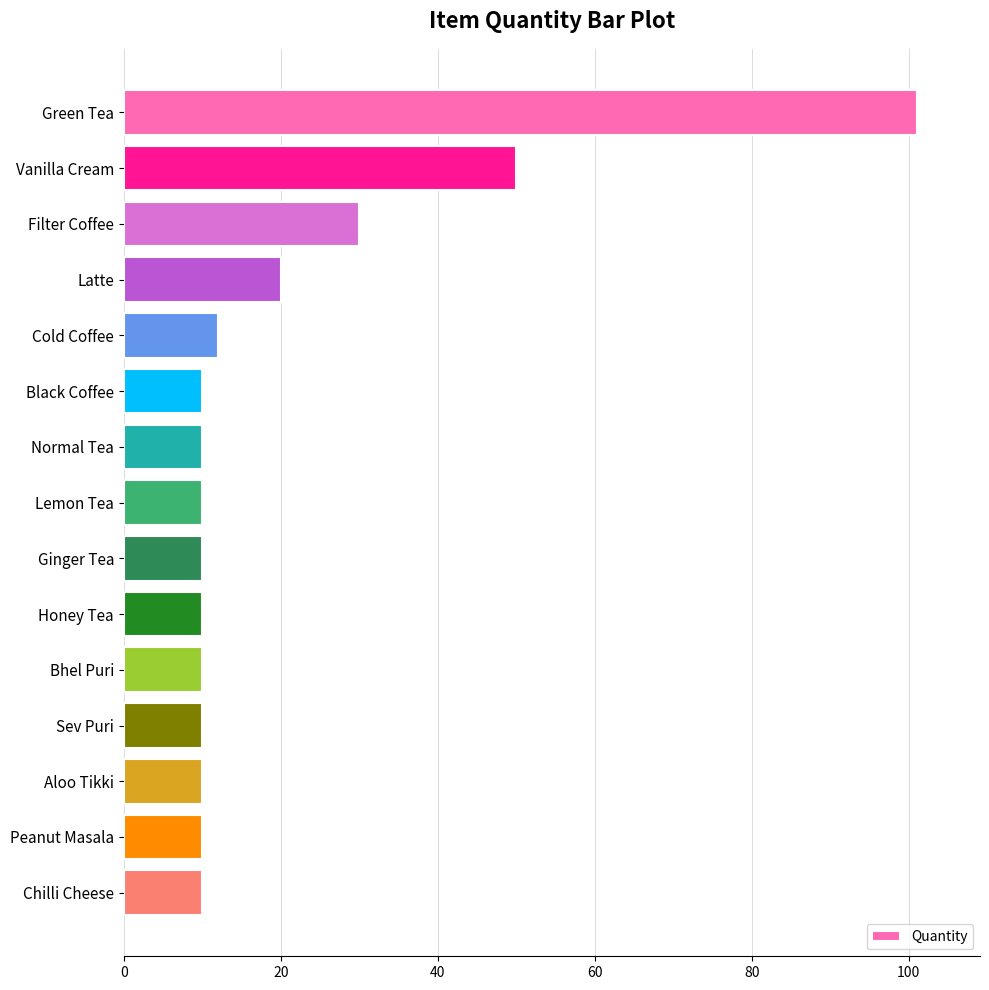

Count the number of categories in the chart.

15